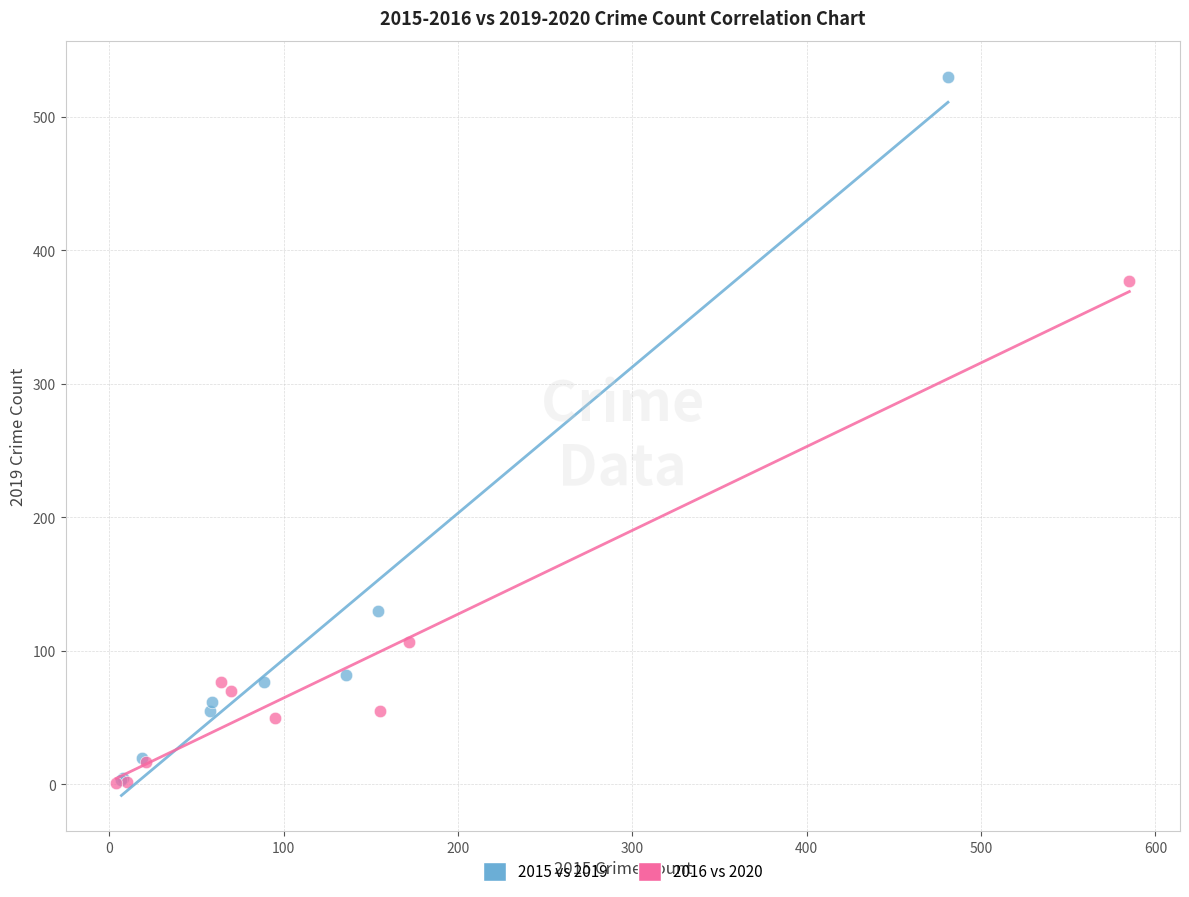

Which series reaches the maximum Y coordinate?

2015 vs 2019